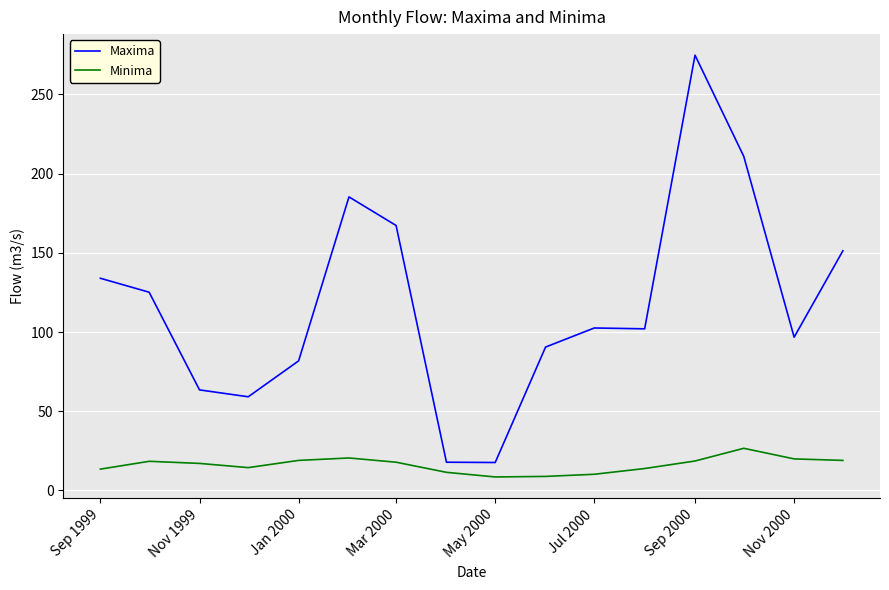

Rank the series by their average value, from highest to lowest.

Maxima, Minima